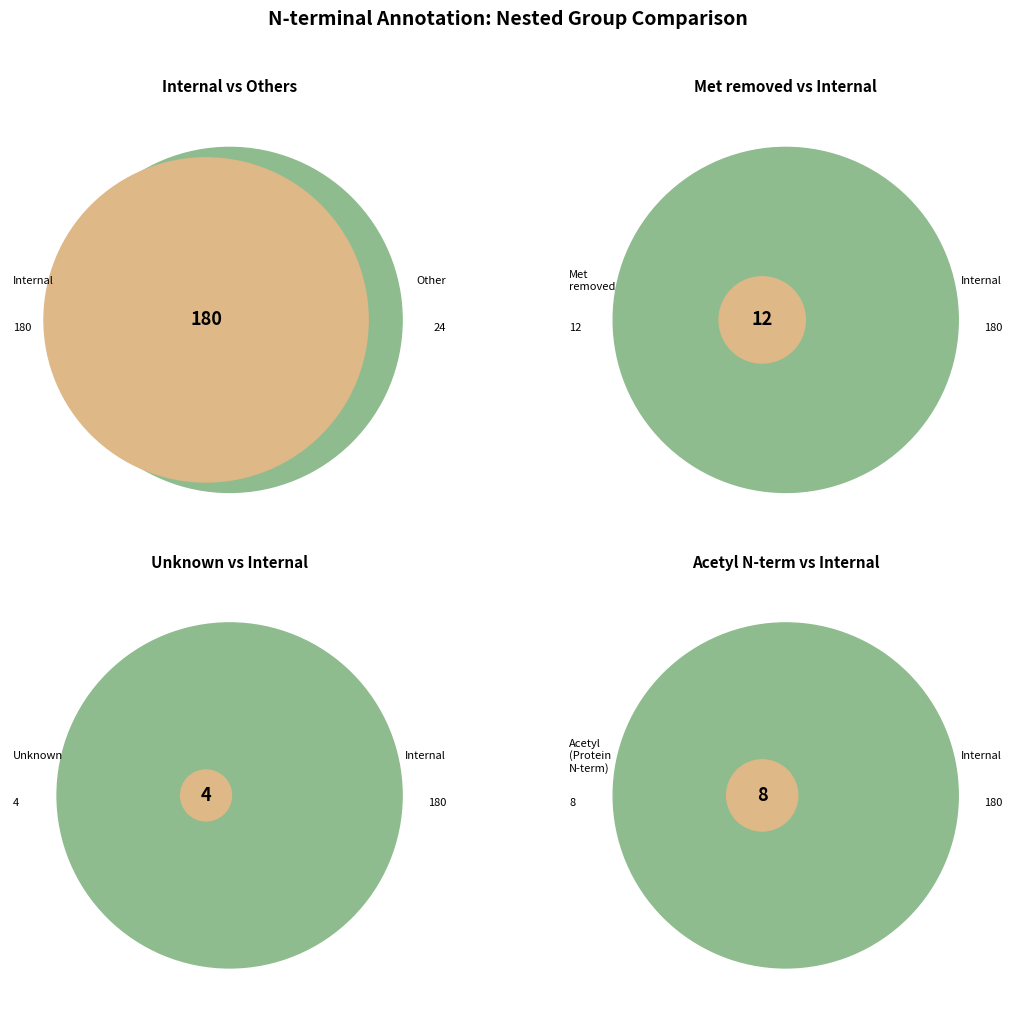

What percentage is NOT represented by Met removed?

94.1%